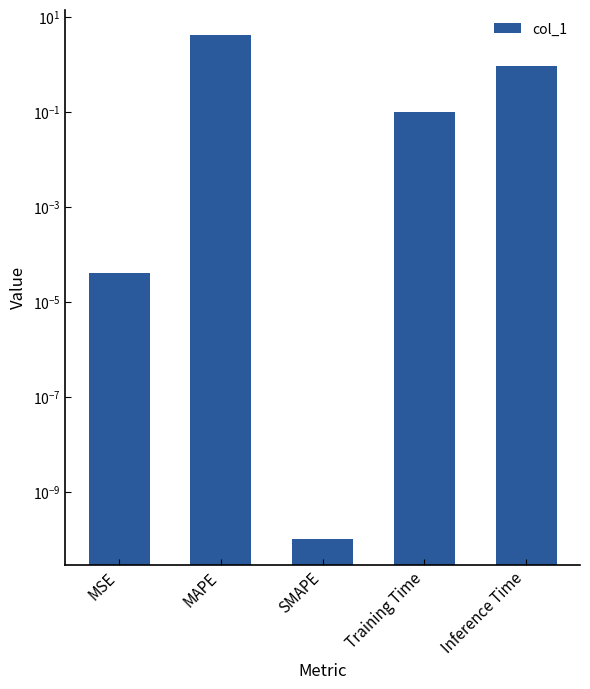

What is the sum of all values?

5.2